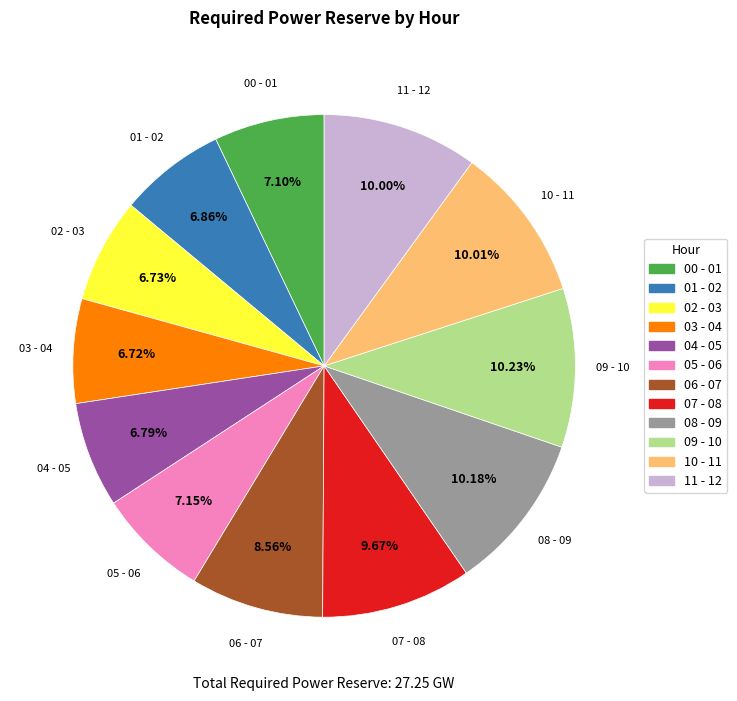

Does any single category account for the majority?

No